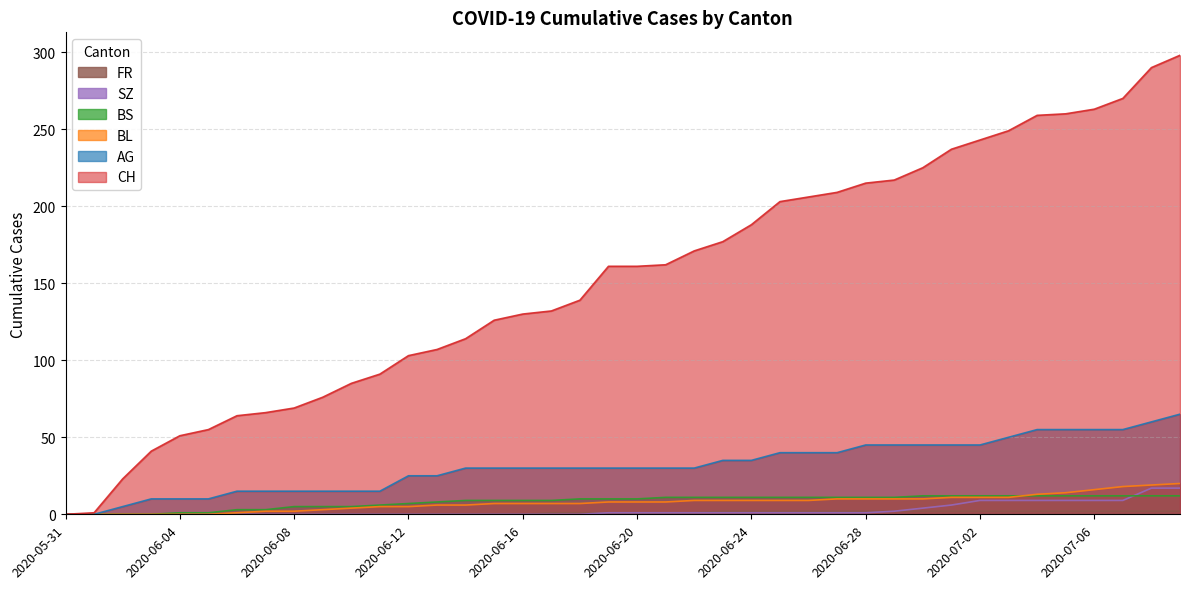

What is the sum of all CH values?

6137